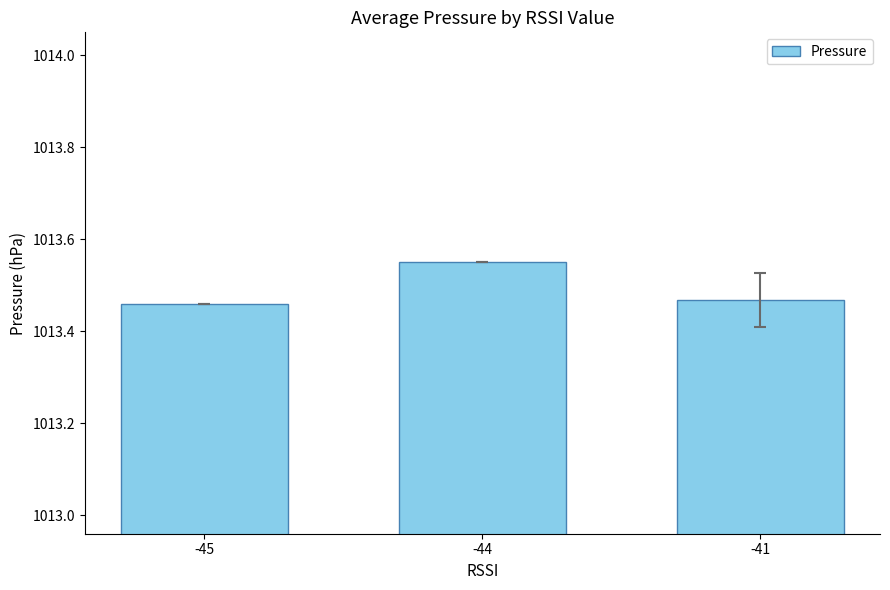

What is the sum of all values?

3040.5